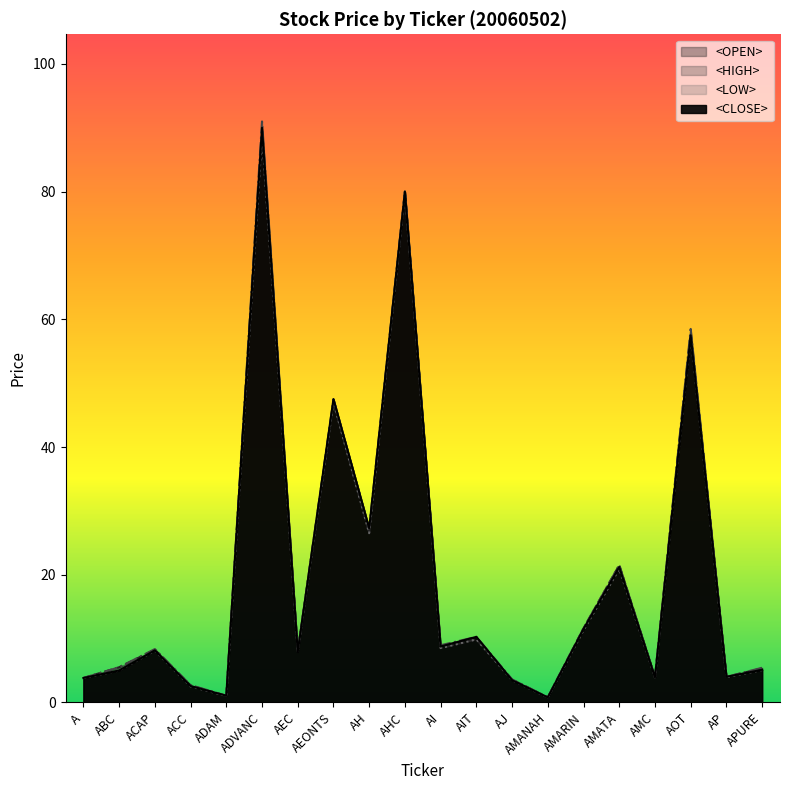

What is the label of the 14th point from the left?

AMANAH